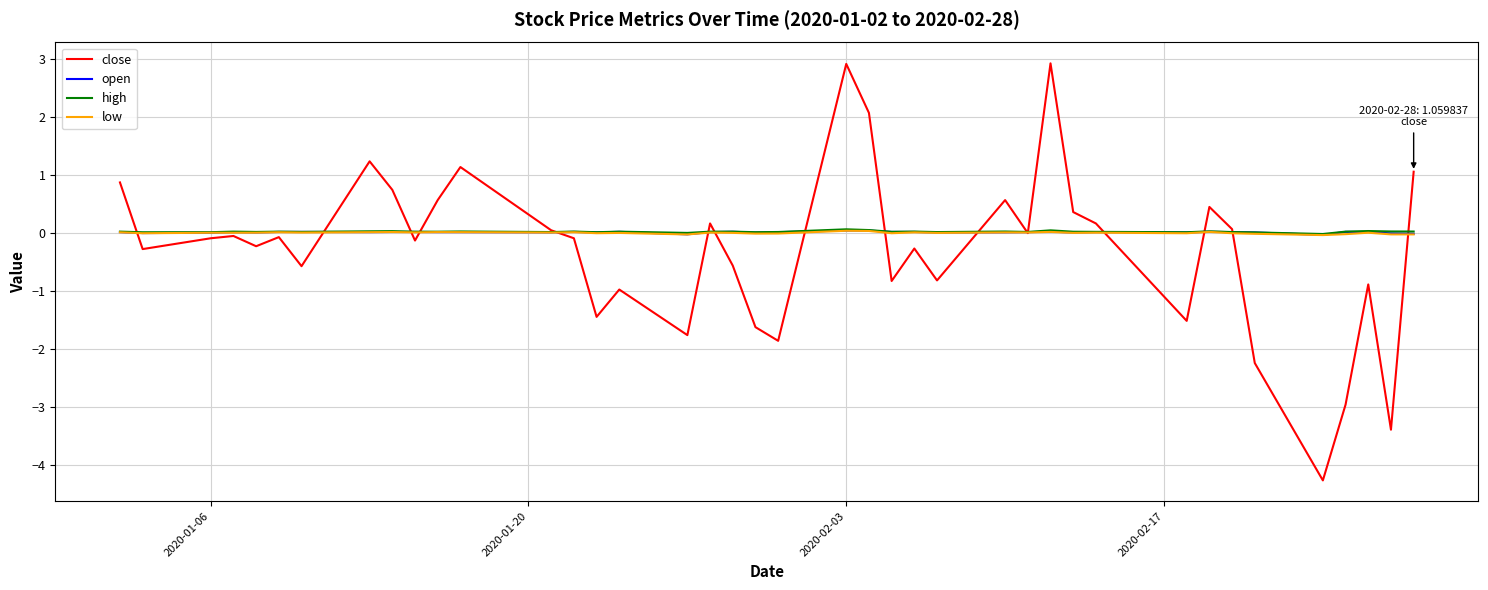

What is the greatest value displayed?

2.9